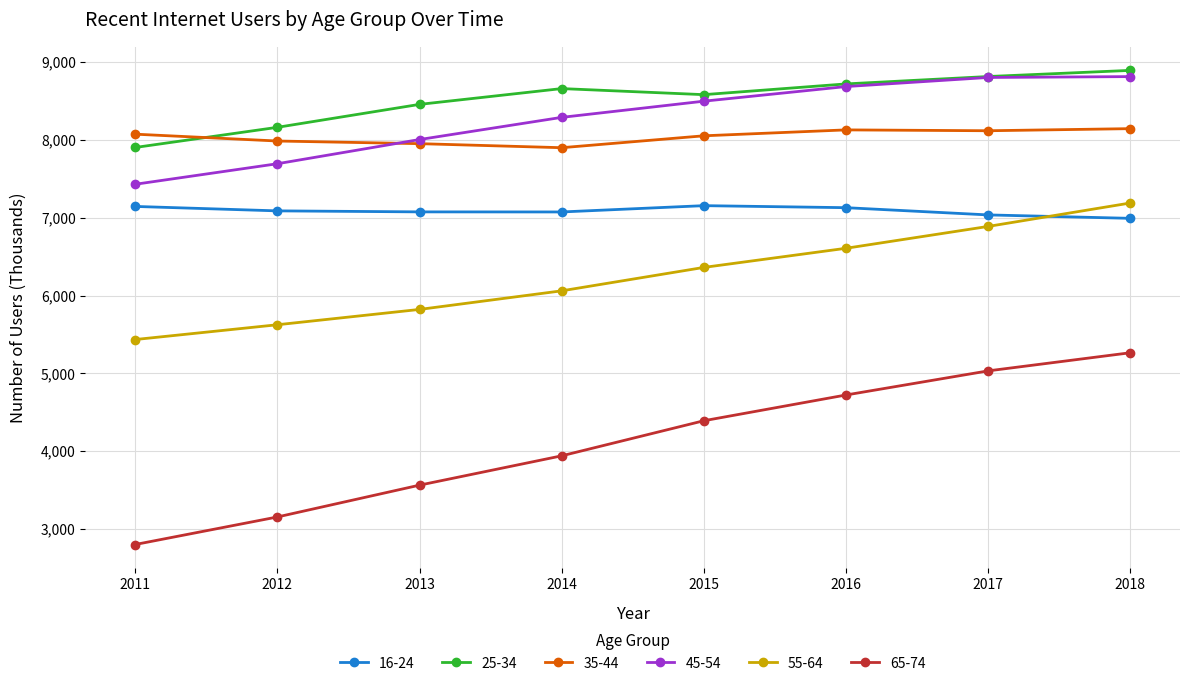

True or false: 45-54 has more than 1 interior local peaks.

False